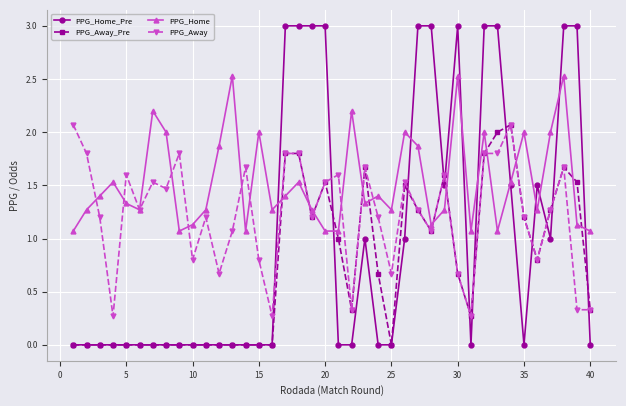

Reading left to right, extract all data points from this chart.

PPG_Home_Pre: 0.0	0.0	0.0	0.0	0.0	0.0	0.0	0.0	0.0	0.0	0.0	0.0	0.0	0.0	0.0	0.0	3.0	3.0	3.0	3.0	0.0	0.0	1.0	0.0	0.0	1.0	3.0	3.0	1.5	3.0	0.0	3.0	3.0	1.5	0.0	1.5	1.0	3.0	3.0	0.0
PPG_Away_Pre: 0.0	0.0	0.0	0.0	0.0	0.0	0.0	0.0	0.0	0.0	0.0	0.0	0.0	0.0	0.0	0.0	1.8	1.8	1.2	1.5	1.0	0.3	1.7	0.7	0.0	1.5	1.3	1.1	1.6	0.7	0.3	1.8	2.0	2.1	1.2	0.8	1.3	1.7	1.5	0.3
PPG_Home: 1.1	1.3	1.4	1.5	1.3	1.3	2.2	2.0	1.1	1.1	1.3	1.9	2.5	1.1	2.0	1.3	1.4	1.5	1.3	1.1	1.1	2.2	1.3	1.4	1.3	2.0	1.9	1.1	1.3	2.5	1.1	2.0	1.1	1.5	2.0	1.3	2.0	2.5	1.1	1.1
PPG_Away: 2.1	1.8	1.2	0.3	1.6	1.3	1.5	1.5	1.8	0.8	1.2	0.7	1.1	1.7	0.8	0.3	1.8	1.8	1.2	1.5	1.6	0.3	1.7	1.2	0.7	1.5	1.3	1.1	1.6	0.7	0.3	1.8	1.8	2.1	1.2	0.8	1.3	1.7	0.3	0.3